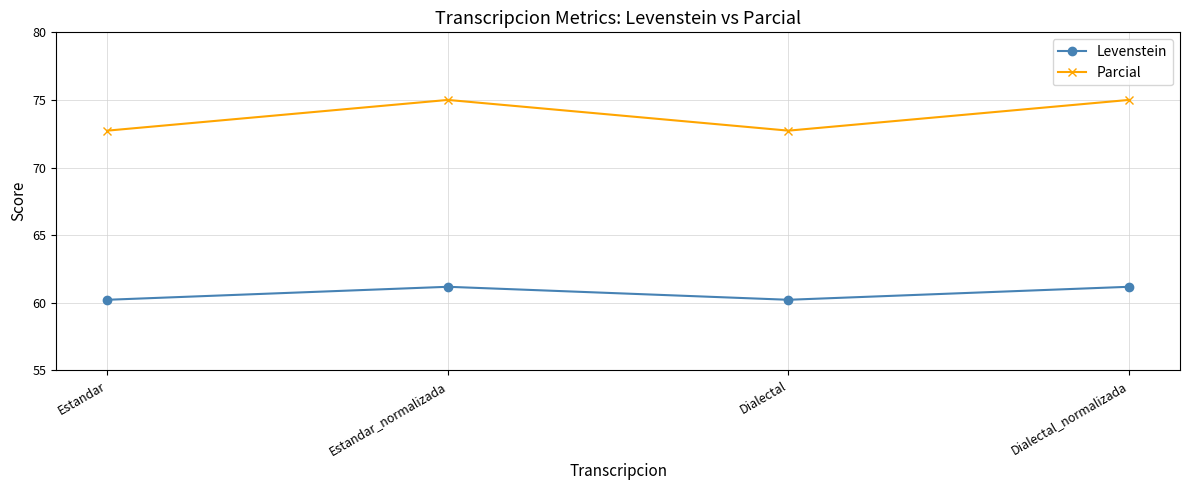

What is the lowest value of the Levenstein series?

60.2